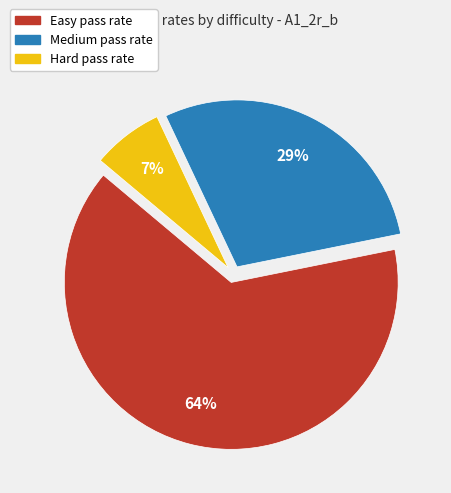

To the nearest percent, what portion does Hard represent?

7%